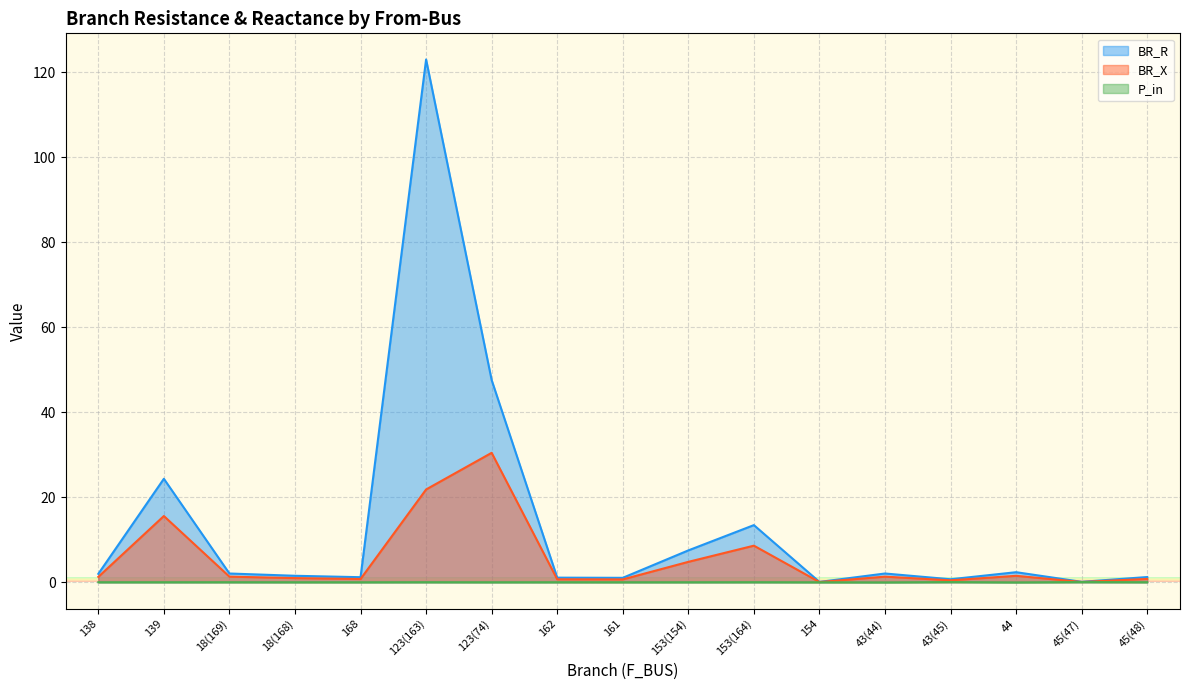

How many lines are shown in the chart?

3